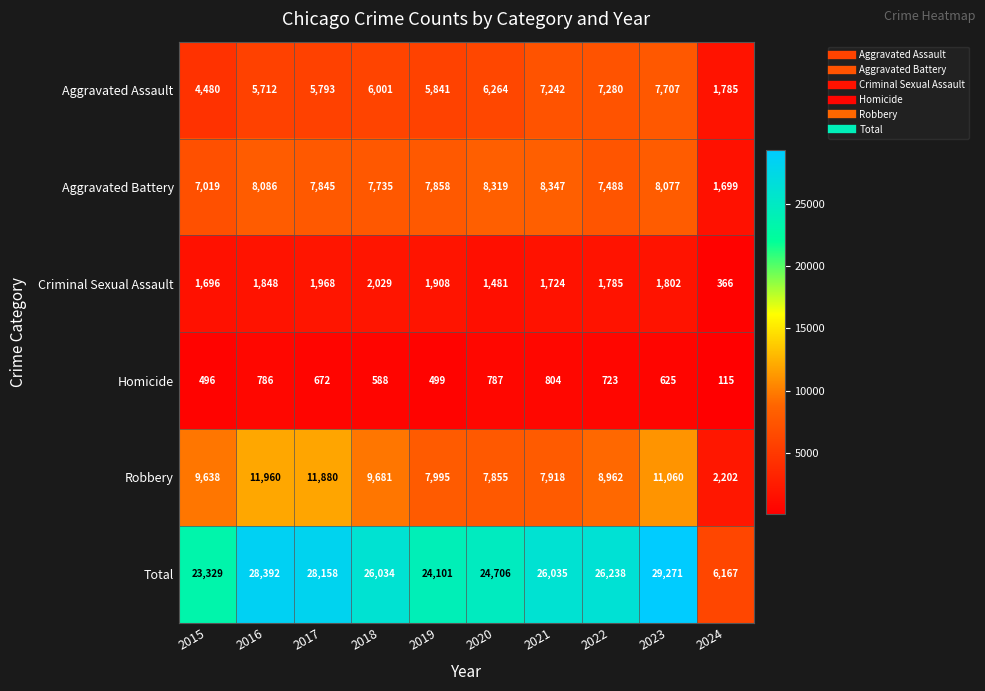

At which category is the sum across all series the highest?

2023